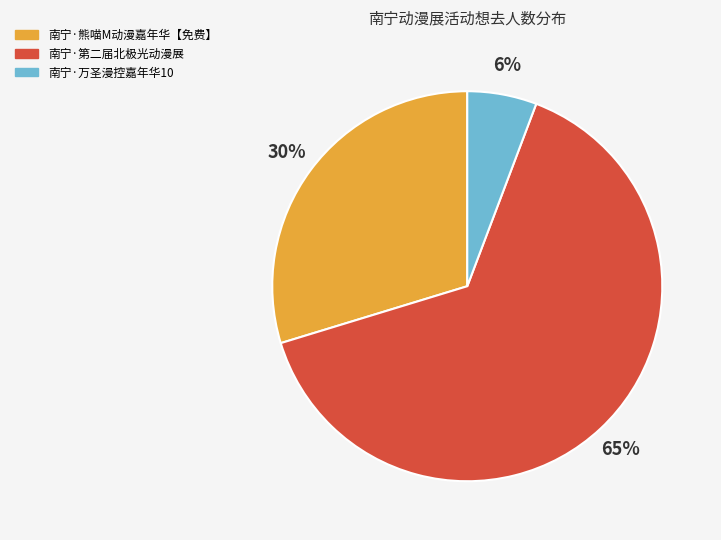

Rank the categories by value from highest to lowest.

南宁·第二届北极光动漫展, 南宁·熊喵M动漫嘉年华【免费】, 南宁·万圣漫控嘉年华10